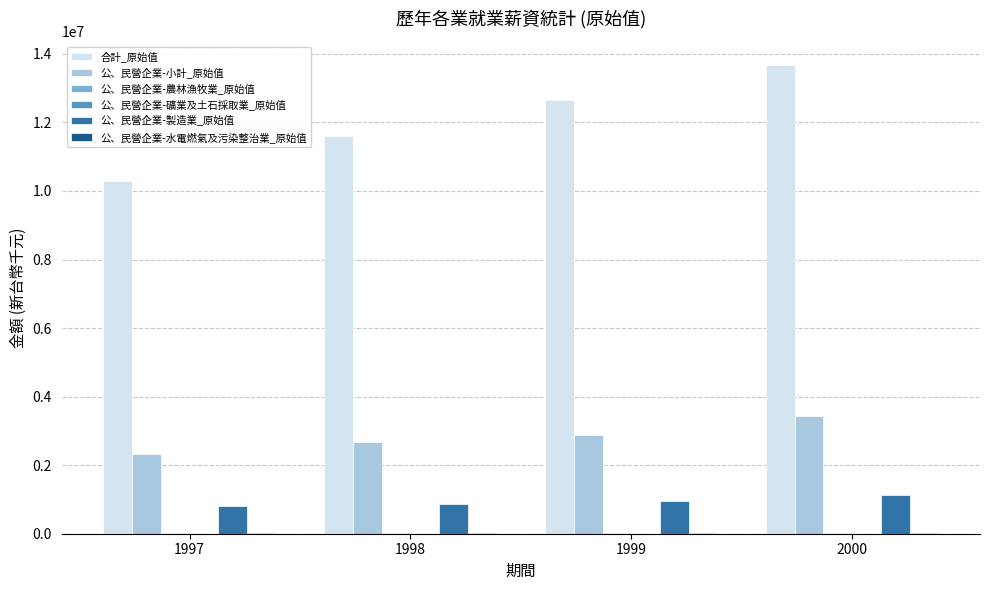

What is the maximum value shown in the chart?

13677441